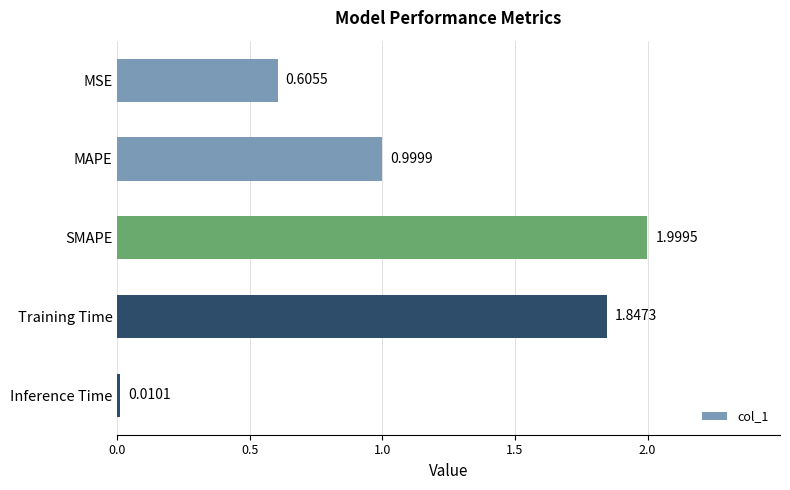

Rank the categories by value from highest to lowest.

SMAPE, Training Time, MAPE, MSE, Inference Time